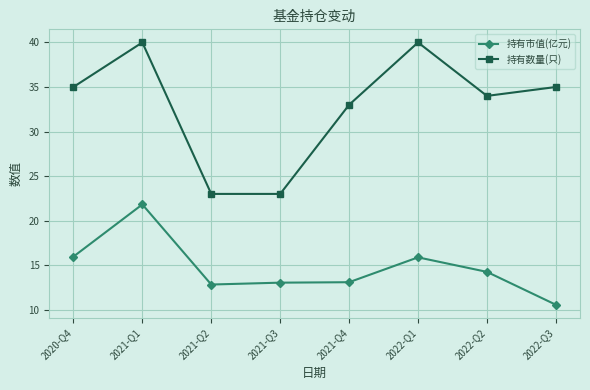

In 持有市值(亿元), how many points are lower than both neighbors (excluding endpoints)?

1